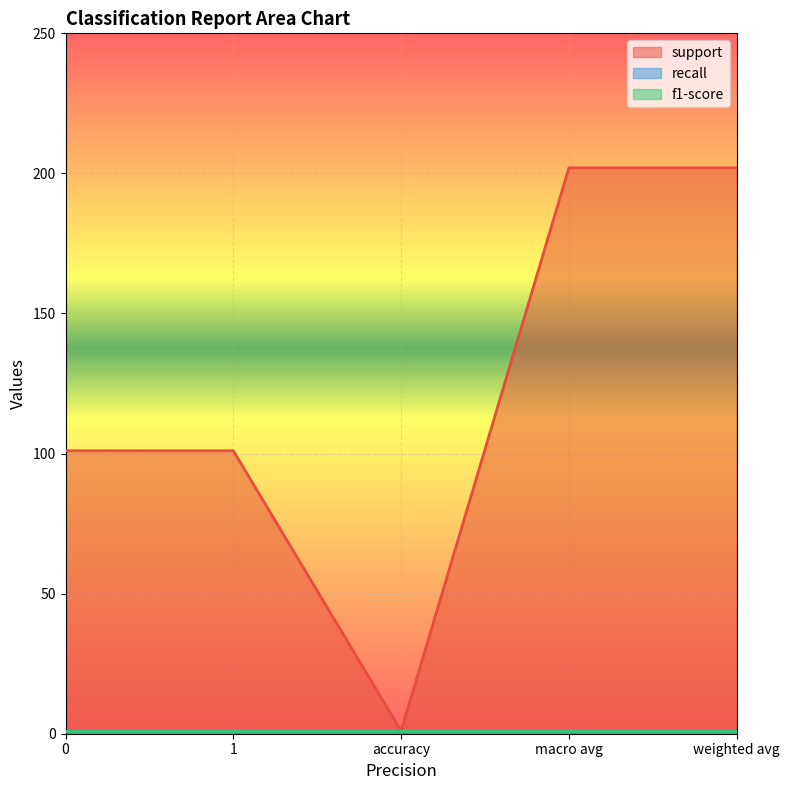

True or false: support and f1-score intersect in this chart.

False